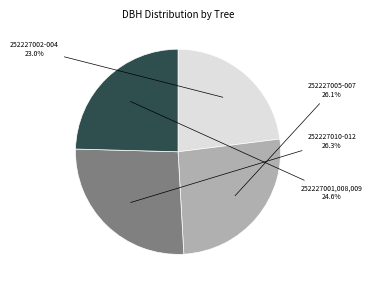

Is there a majority slice in this chart?

No